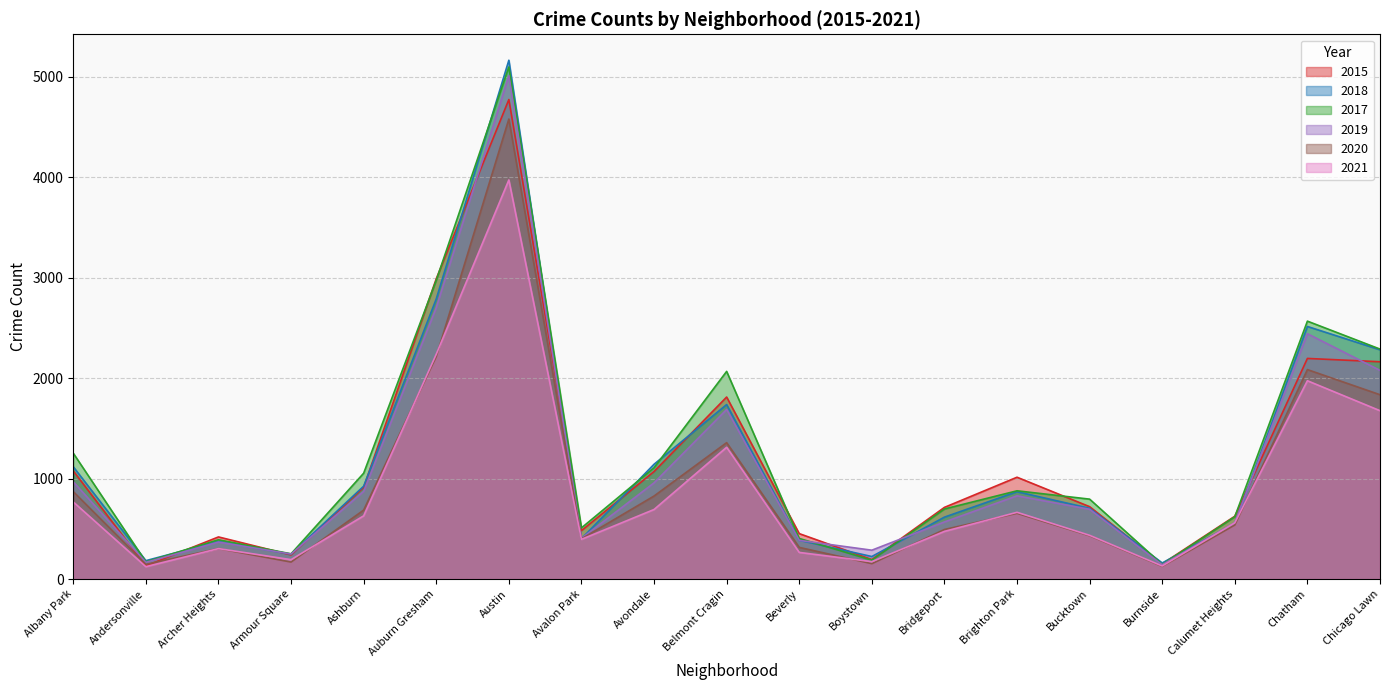

Which category has the highest value in the 2021 series?

Austin